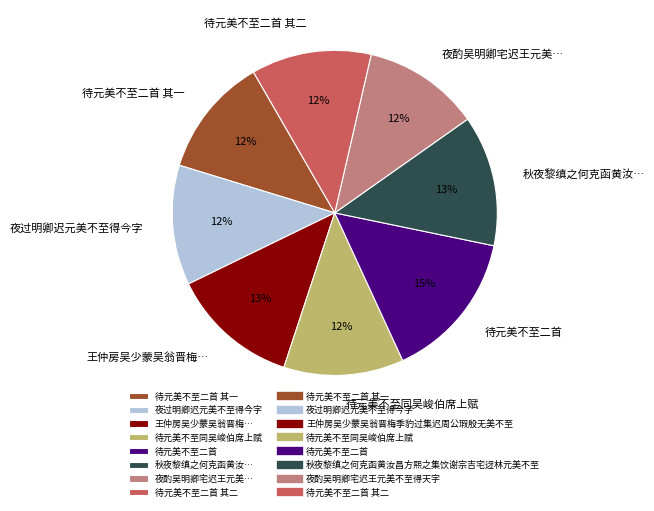

Approximately how many times larger is the value at 夜过明卿迟元美不至得今字 compared to 待元美不至二首 其一?

1.0